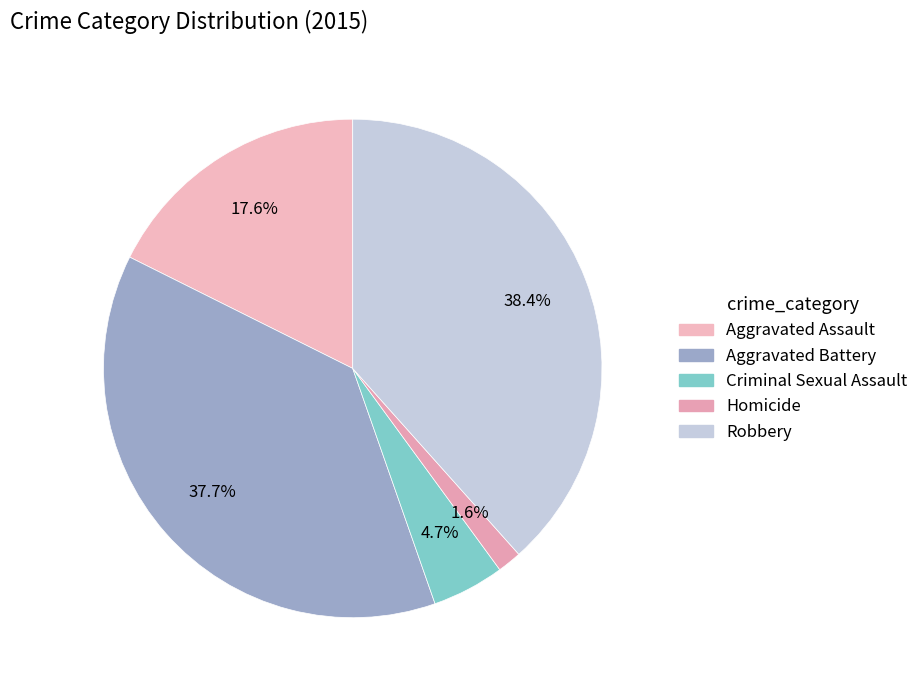

To the nearest percent, what percentage of the pie is Criminal Sexual Assault?

5%